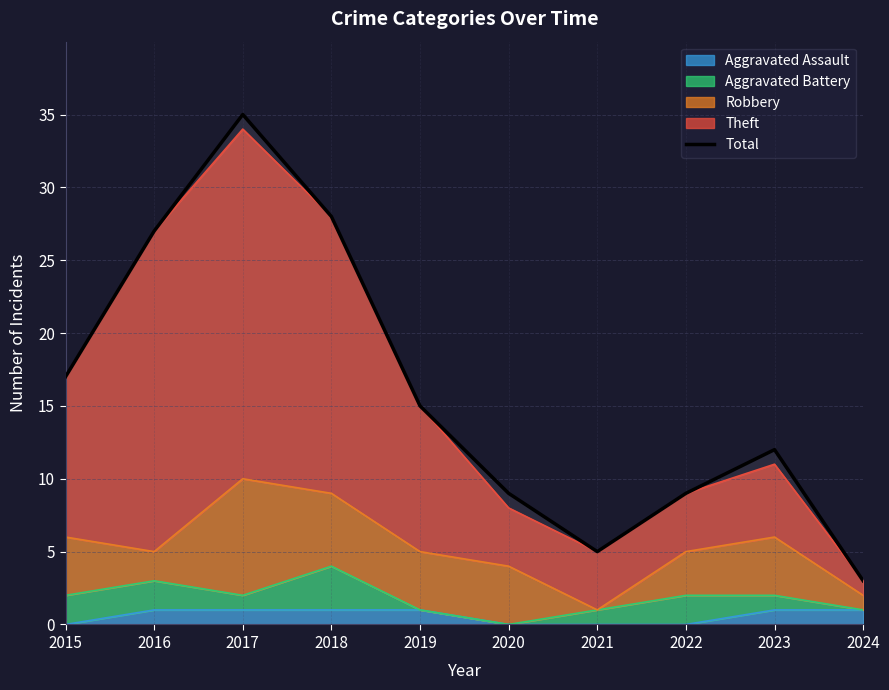

Where is the first local minimum?

2021